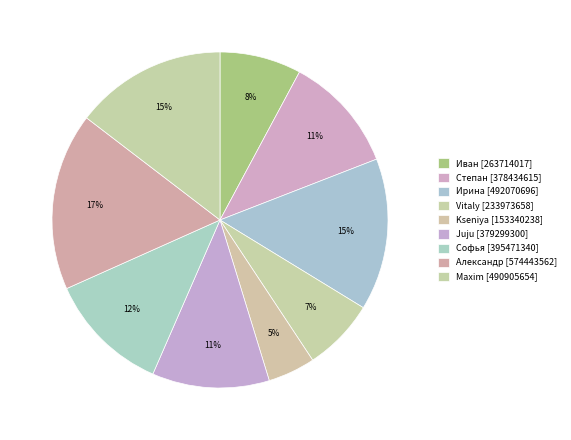

To the nearest percent, what is the average slice percentage?

11%